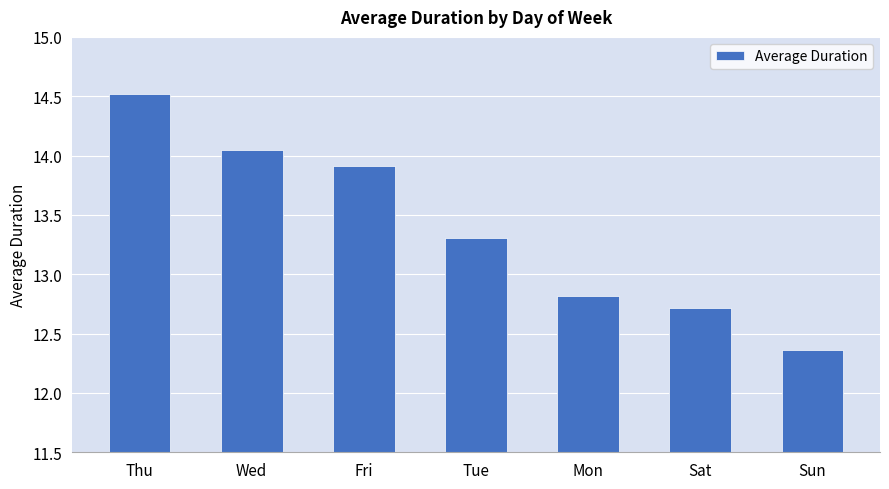

What position from the left is Mon?

5